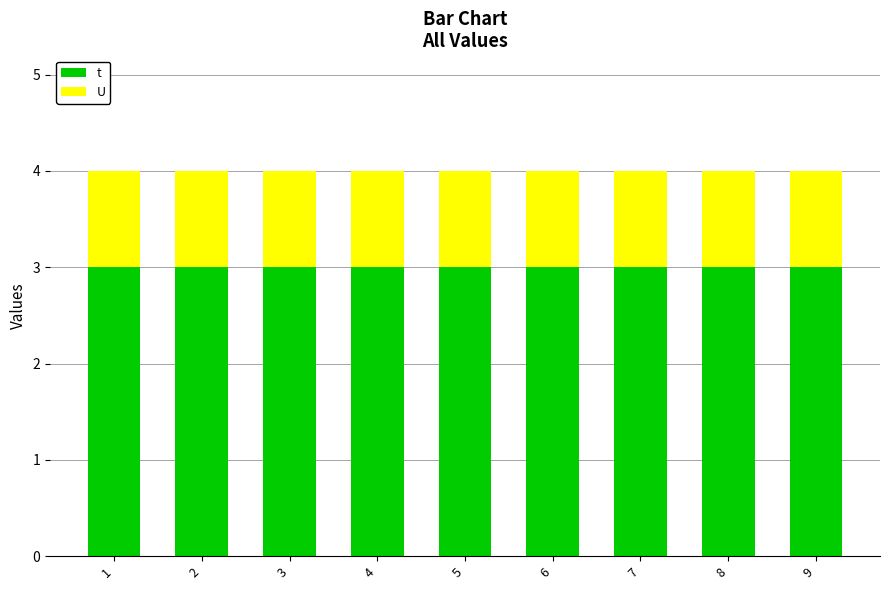

Is it true that t equals 3 at 1?

True